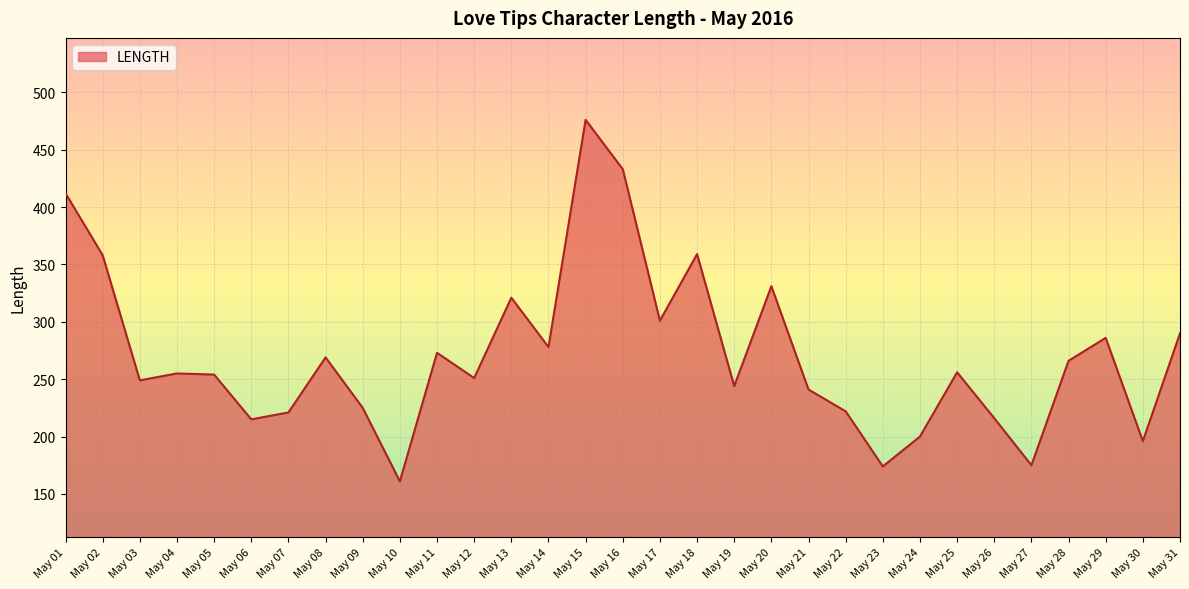

Is it true that the value at May 13 is 420?

False